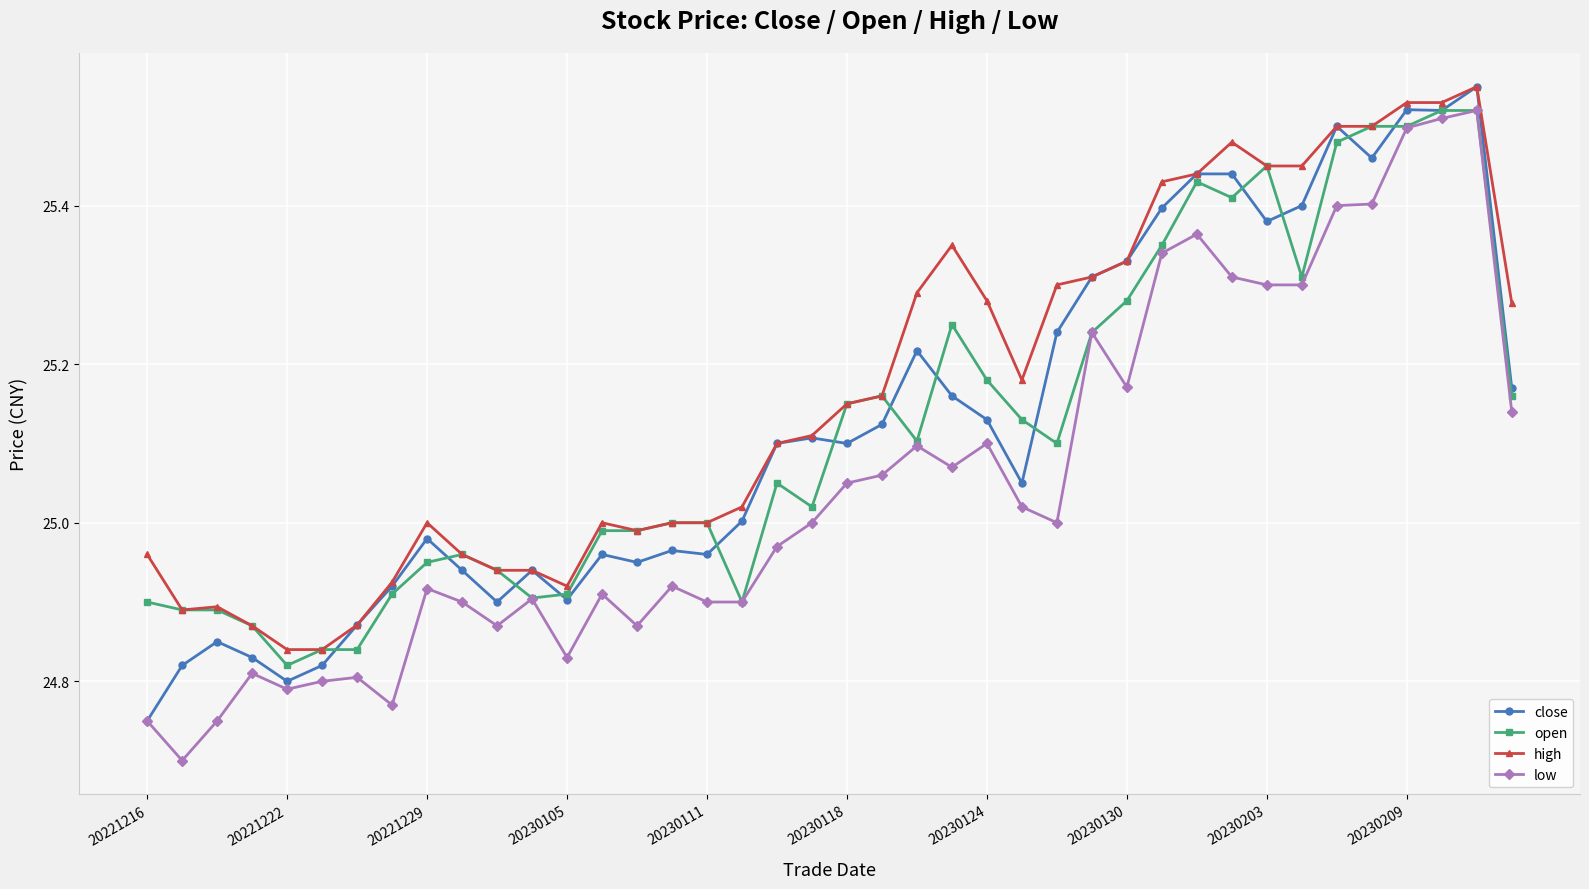

True or false: low has more than 0 interior local peaks.

True